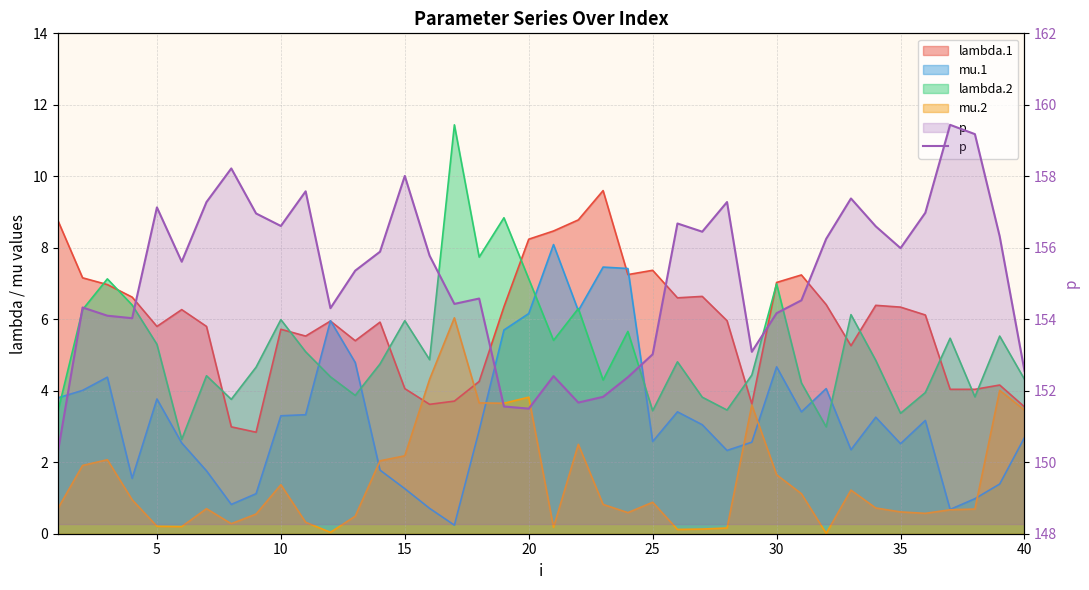

Where is the first local maximum?

5